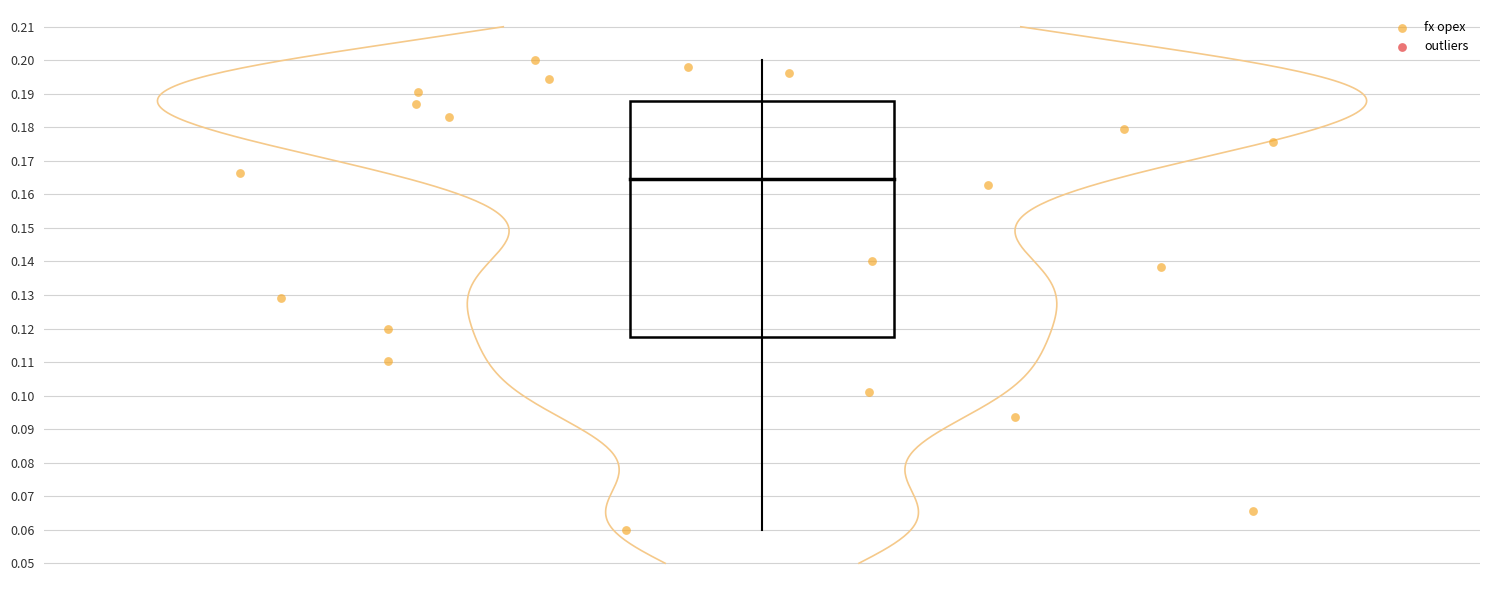

How many points are shown in the scatter plot?

20